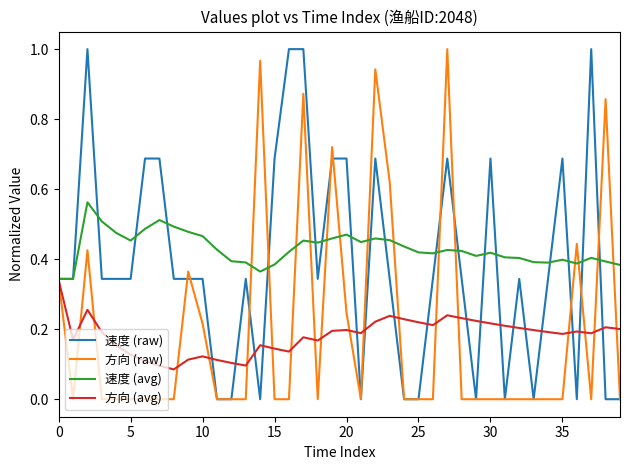

What are all the series names shown in the legend?

速度 (raw), 方向 (raw), 速度 (avg), 方向 (avg)